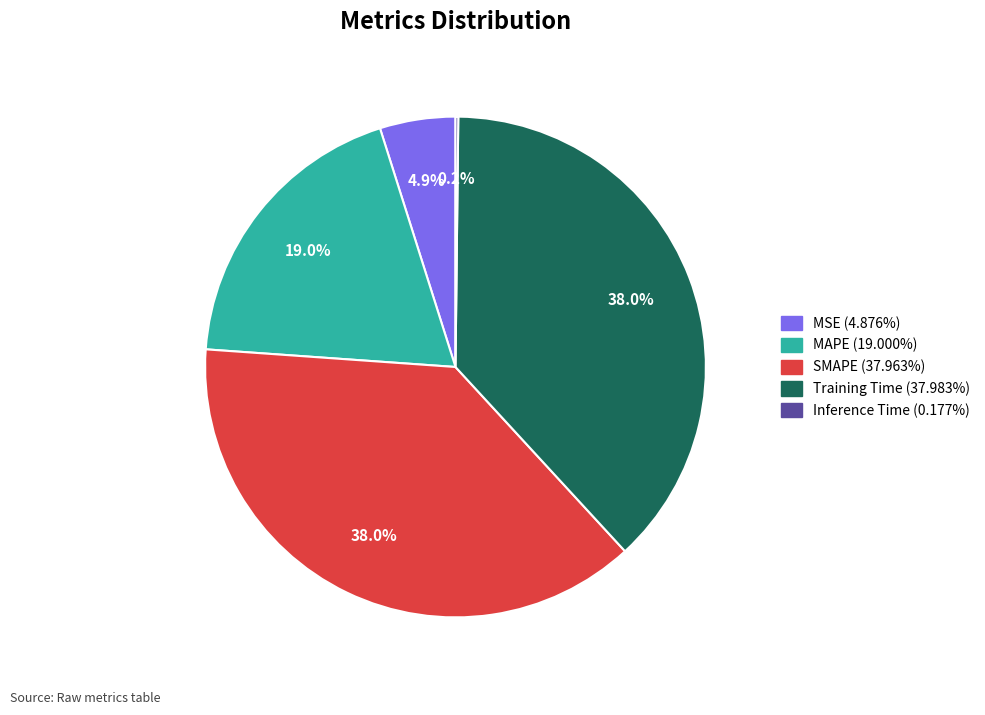

What percentage is the Training Time slice, to the nearest percent?

38%